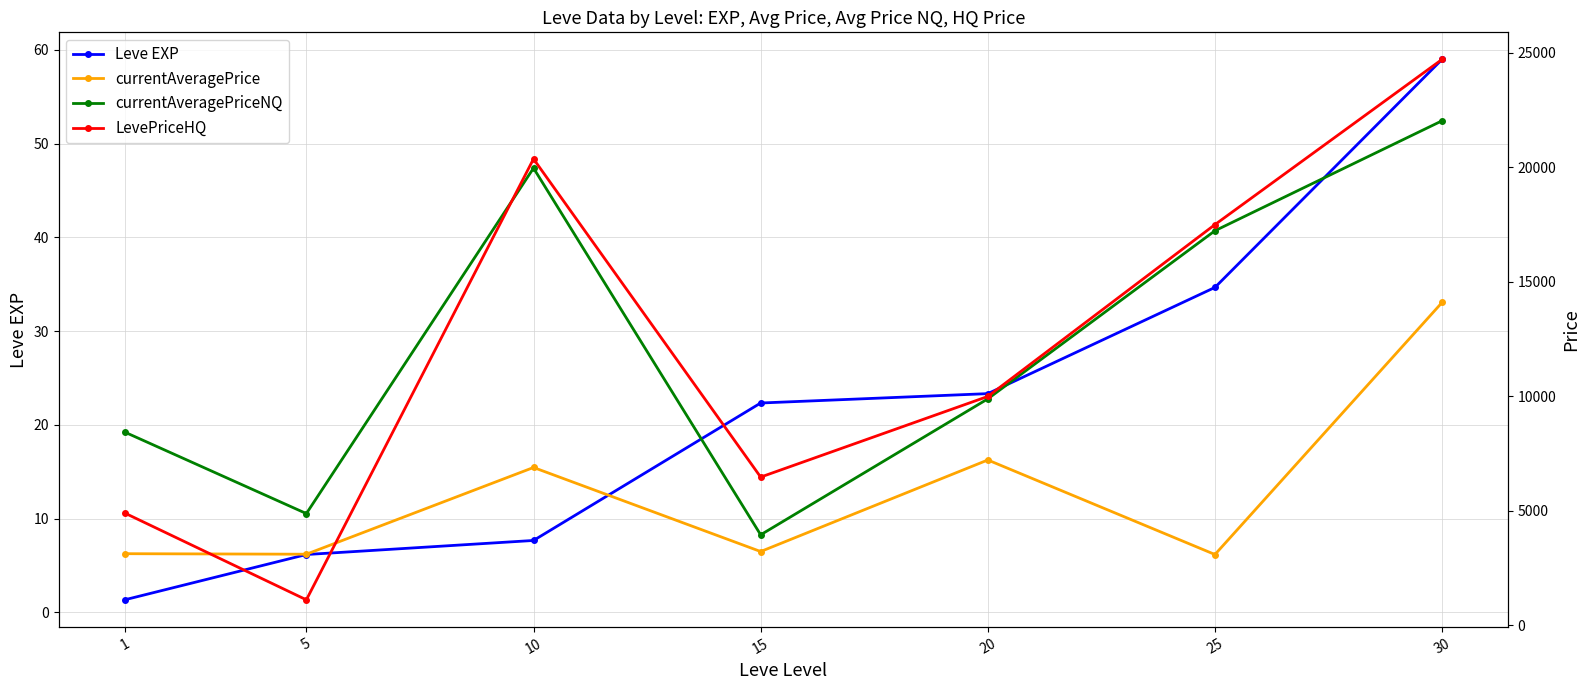

List the labels in order of currentAveragePriceNQ value, smallest first.

15, 5, 1, 20, 25, 10, 30